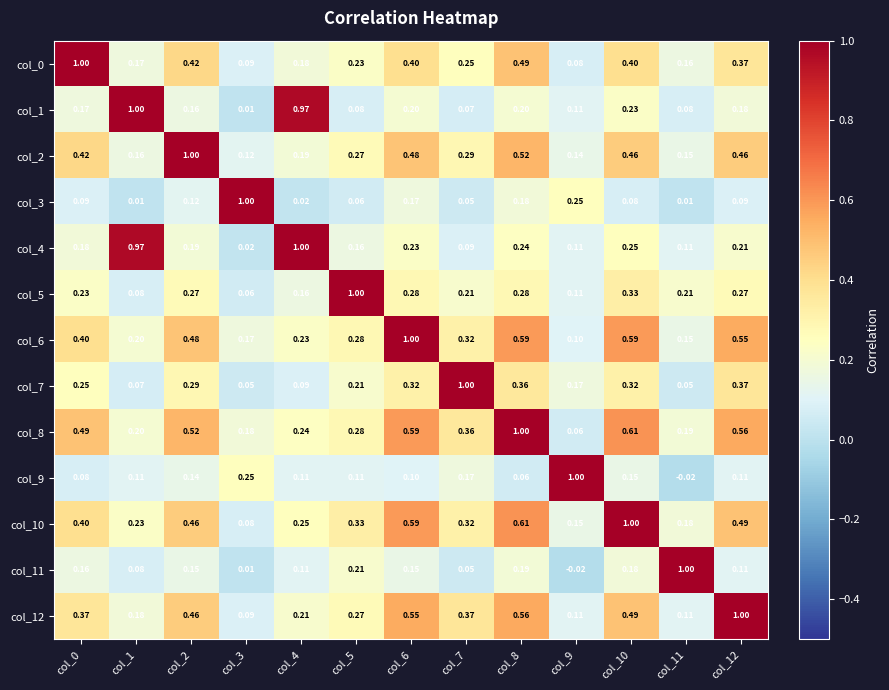

Is the value of col_10 at col_6 greater than the value of col_3 at col_0?

Yes